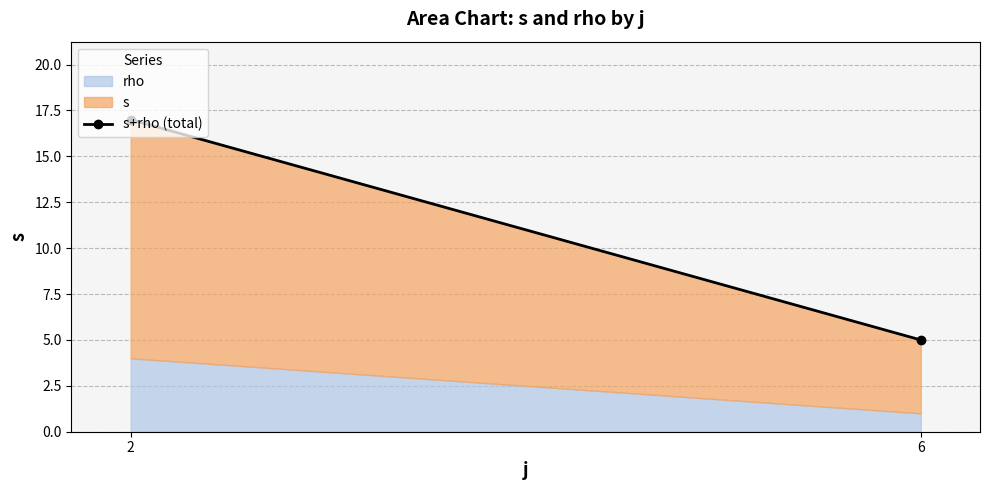

Approximately how many times larger is the value at 2 compared to 6?

3.4